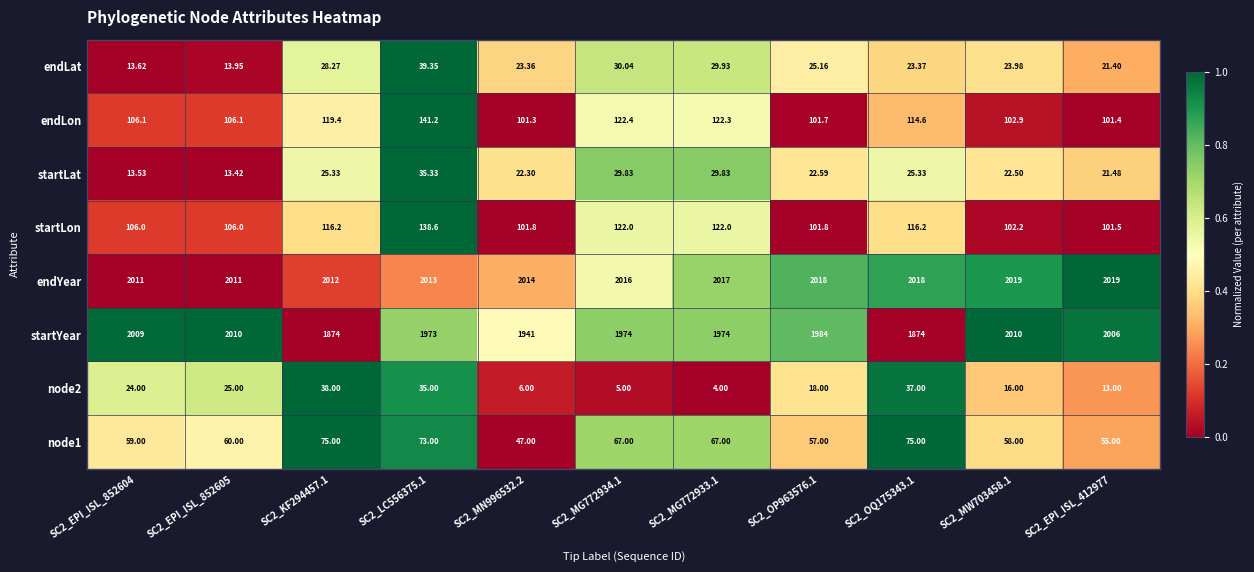

Rank the series at SC2_LC556375.1 from lowest to highest value.

node2, startLat, endLat, node1, startLon, endLon, startYear, endYear